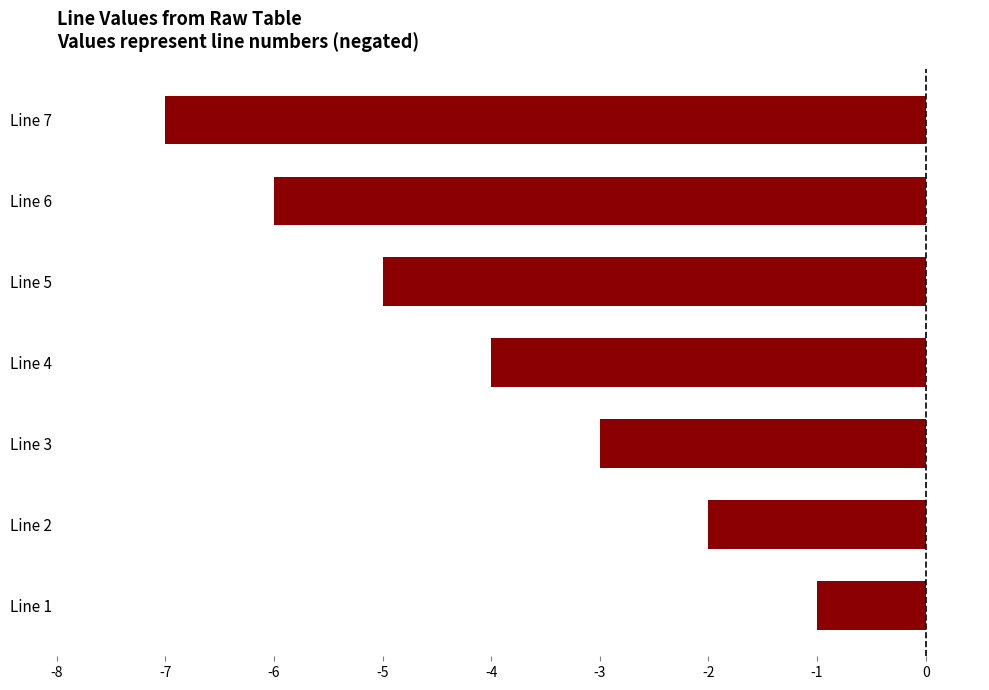

What is the minimum value shown in the chart?

-7